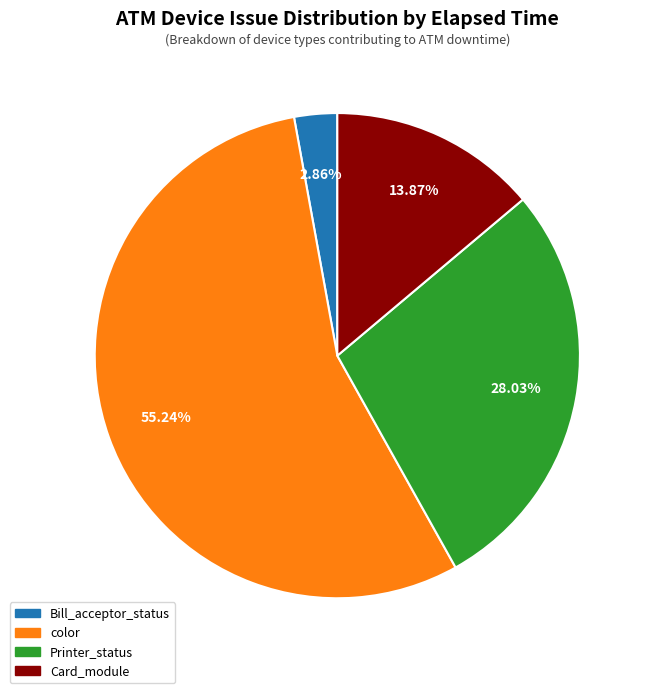

Does any single category account for the majority?

Yes